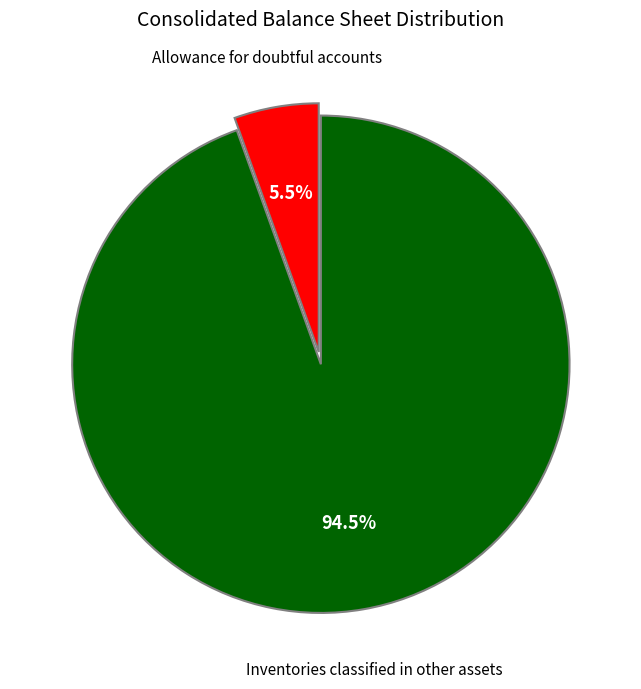

Does any single category account for the majority?

Yes